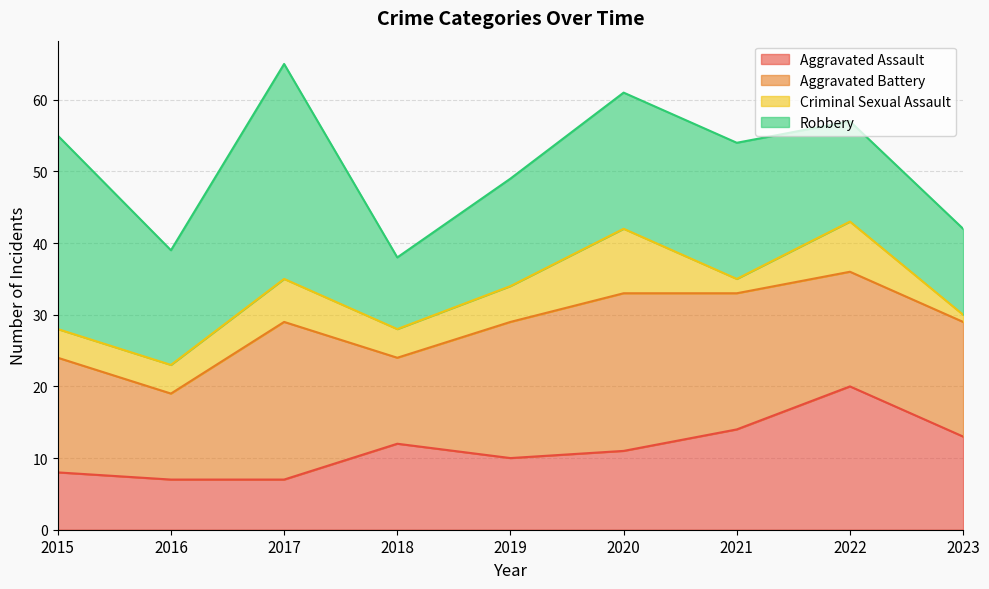

At how many categories does at least one series exceed 13?

8